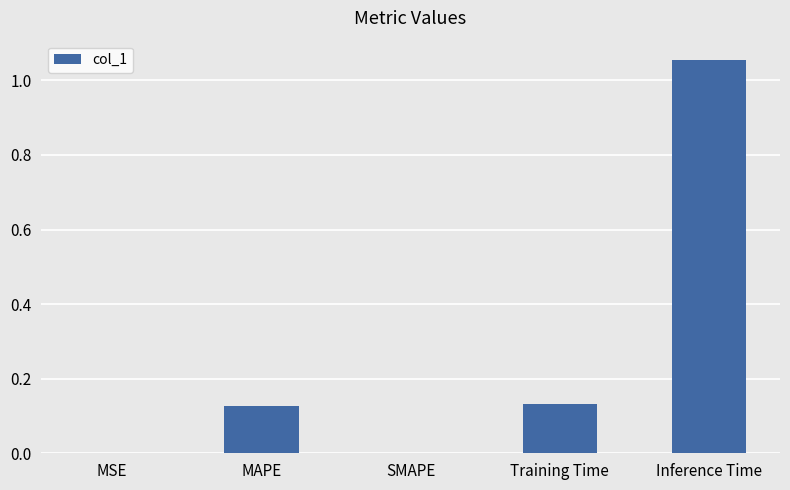

True or false: the data shows 0.2 at MAPE.

False